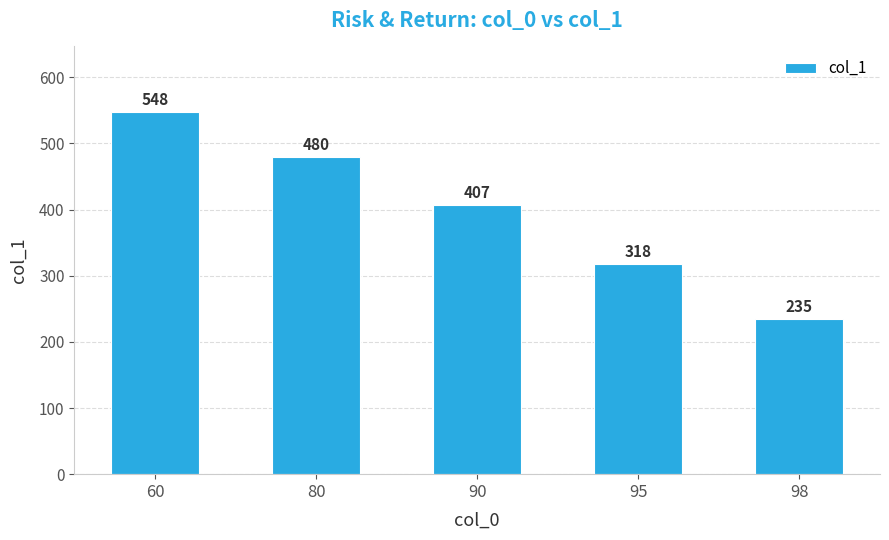

At which label is the value closest to 391?

90